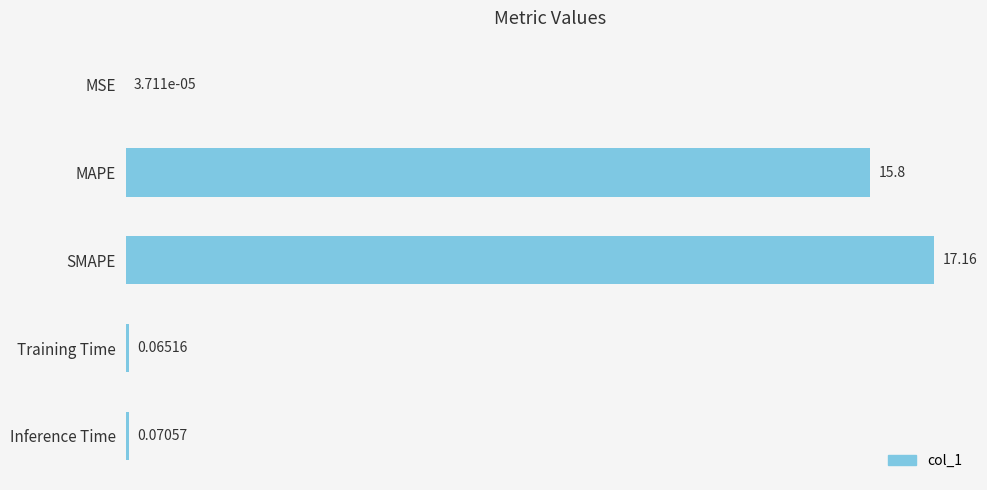

What is the sum of all values?

33.1